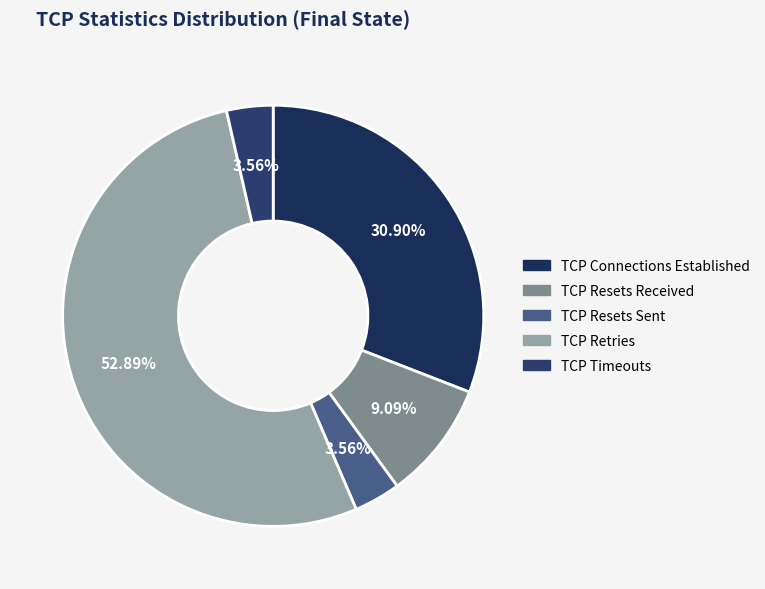

What is the largest slice in the pie chart?

TCP Retries